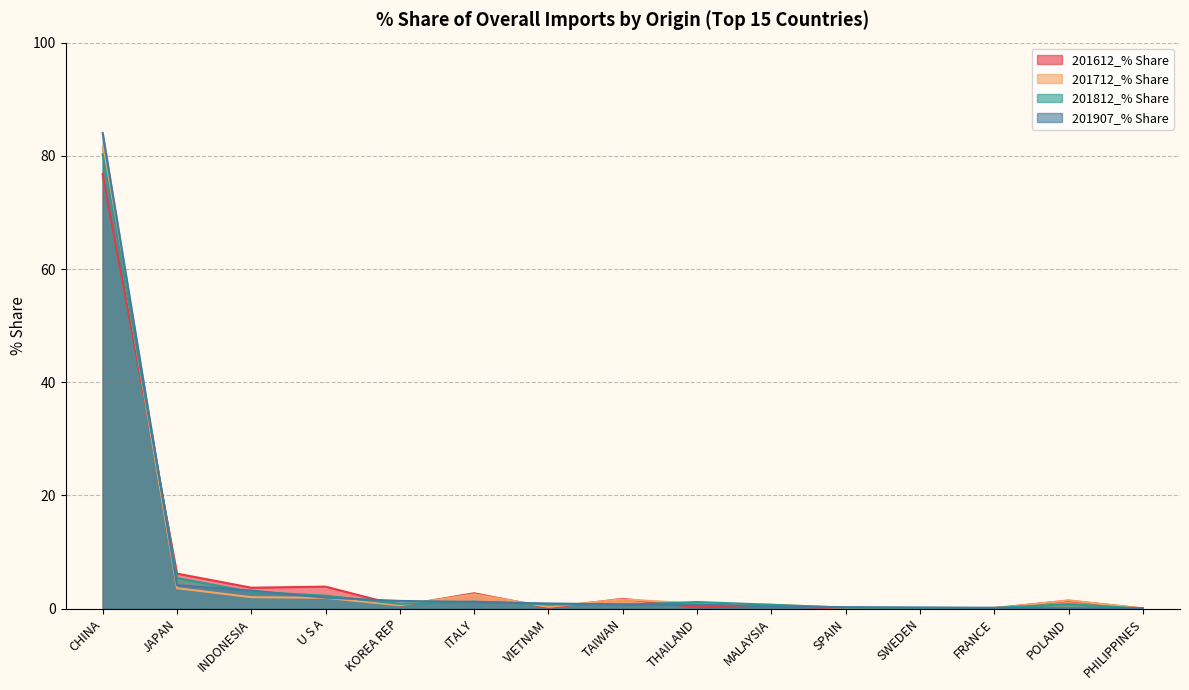

Reading right to left, transcribe all the data shown in this chart.

201612_% Share: 0.0	1.4	0.1	0.1	0.1	0.4	0.3	1.7	0.2	2.7	0.5	3.9	3.7	6.2	76.8
201712_% Share: 0.0	1.5	0.0	0.1	0.2	0.7	0.9	1.6	0.3	2.5	0.6	1.9	2.0	3.6	81.5
201812_% Share: 0.0	0.8	0.1	0.1	0.2	0.7	1.2	0.7	0.8	1.2	0.8	2.3	3.0	5.4	80.3
201907_% Share: 0.1	0.1	0.2	0.2	0.3	0.4	0.7	0.8	0.9	1.2	1.4	2.0	3.2	4.1	84.0